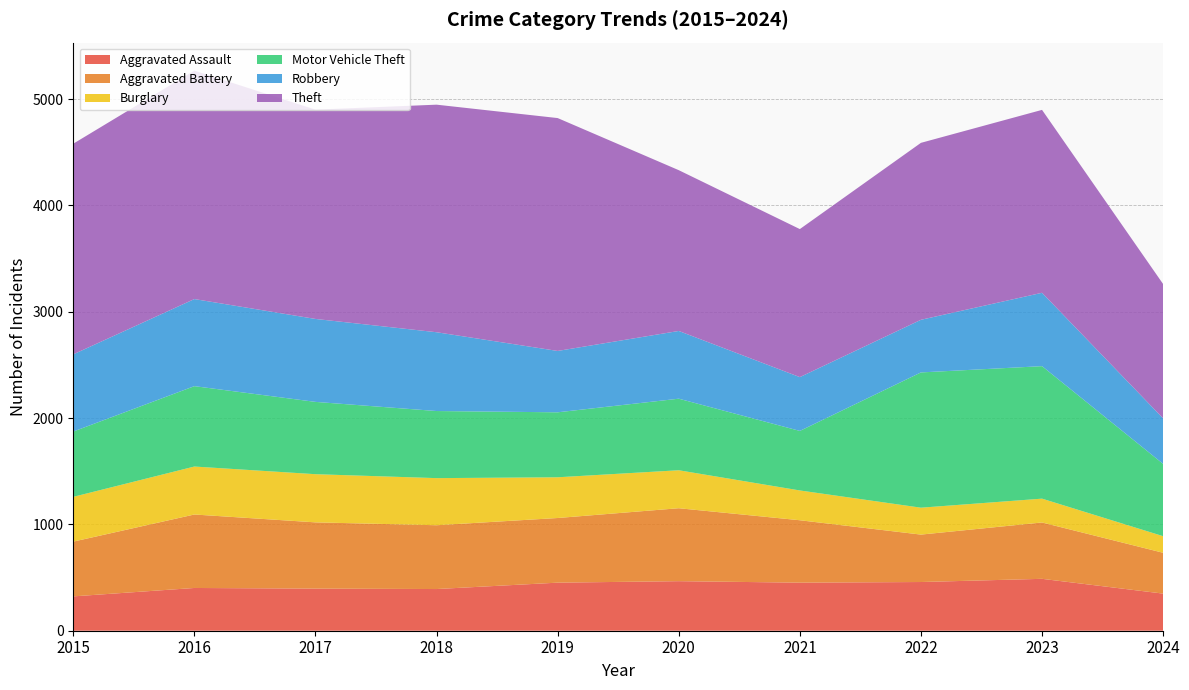

Reading left to right, what are all the values shown in this chart?

Aggravated Assault: 2015=323	2016=402	2017=396	2018=392	2019=452	2020=466	2021=452	2022=458	2023=488	2024=349
Aggravated Battery: 2015=515	2016=691	2017=623	2018=600	2019=608	2020=686	2021=587	2022=446	2023=530	2024=384
Burglary: 2015=421	2016=451	2017=453	2018=443	2019=383	2020=357	2021=280	2022=253	2023=224	2024=156
Motor Vehicle Theft: 2015=614	2016=756	2017=680	2018=631	2019=611	2020=673	2021=560	2022=1272	2023=1246	2024=680
Robbery: 2015=726	2016=819	2017=780	2018=741	2019=577	2020=637	2021=506	2022=495	2023=690	2024=428
Theft: 2015=1981	2016=2148	2017=1968	2018=2140	2019=2190	2020=1512	2021=1392	2022=1664	2023=1720	2024=1263